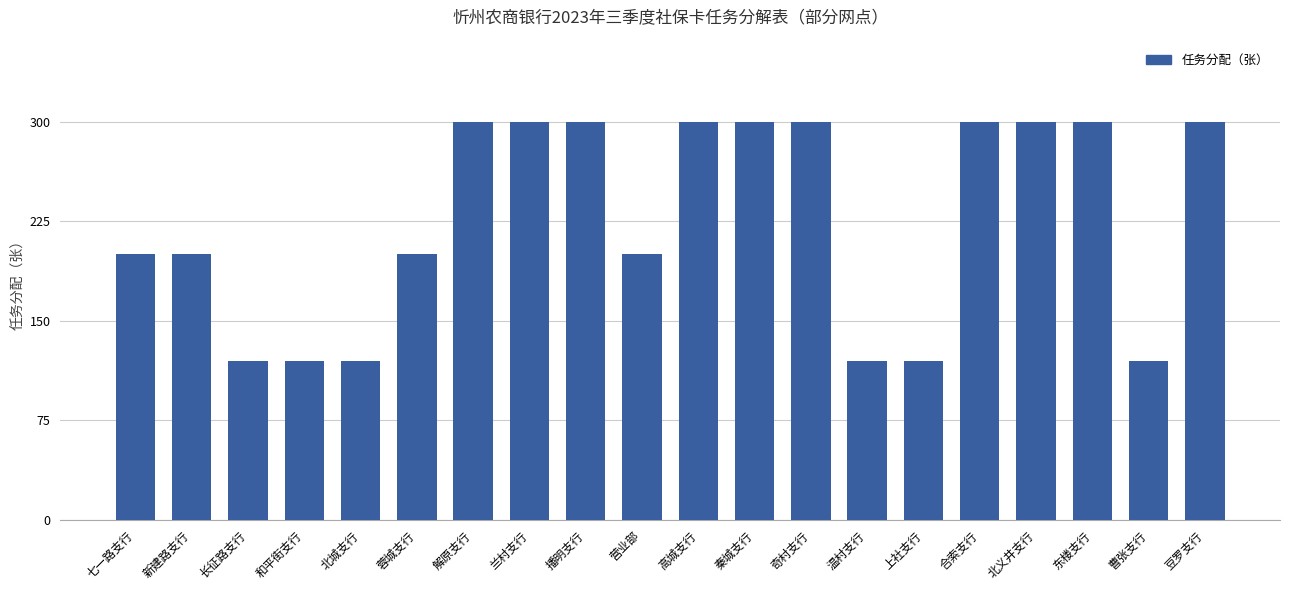

What is the difference between the second highest and second lowest values?

180